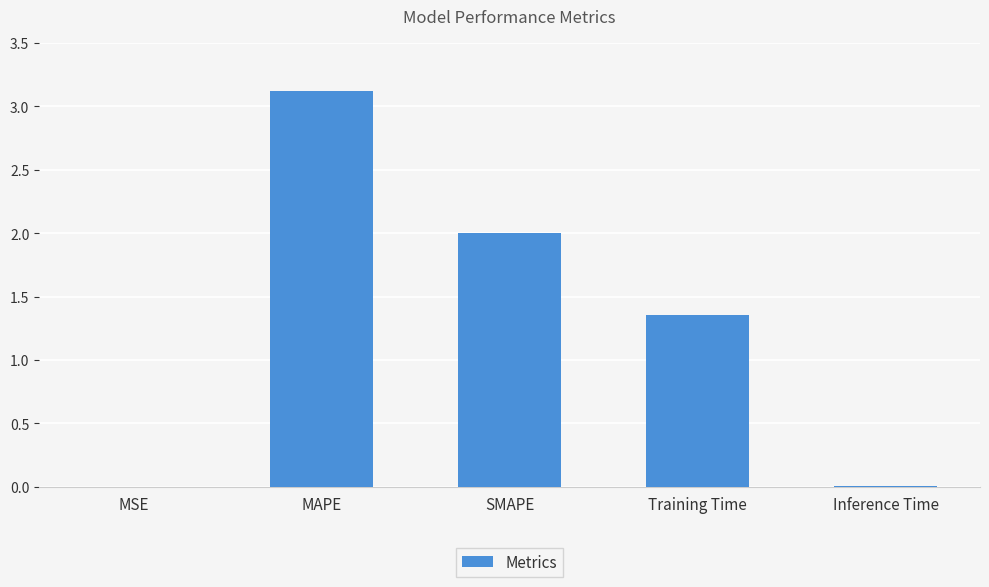

How many data points are above 1?

3